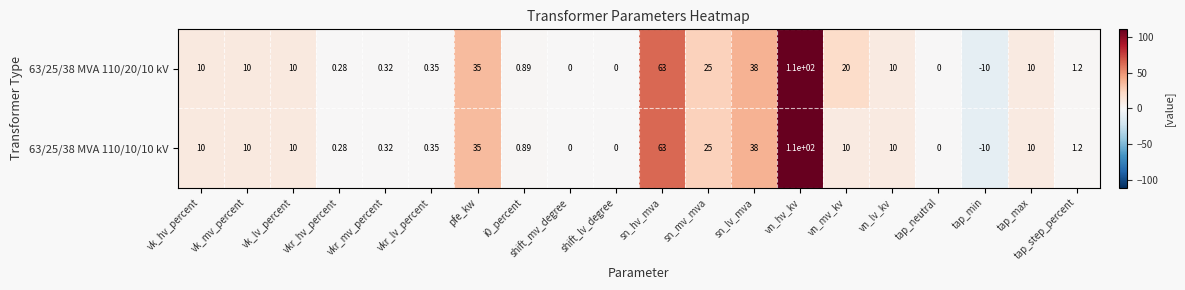

How many negative values does the 63/25/38 MVA 110/20/10 kV series have?

1